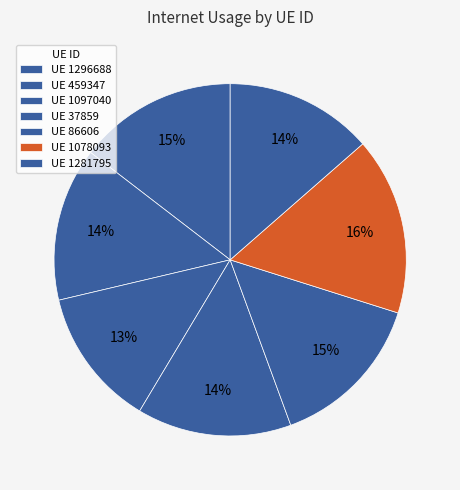

How many segments does this pie chart have?

7